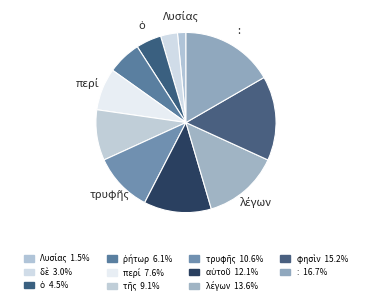

How many slices are in this pie chart?

11